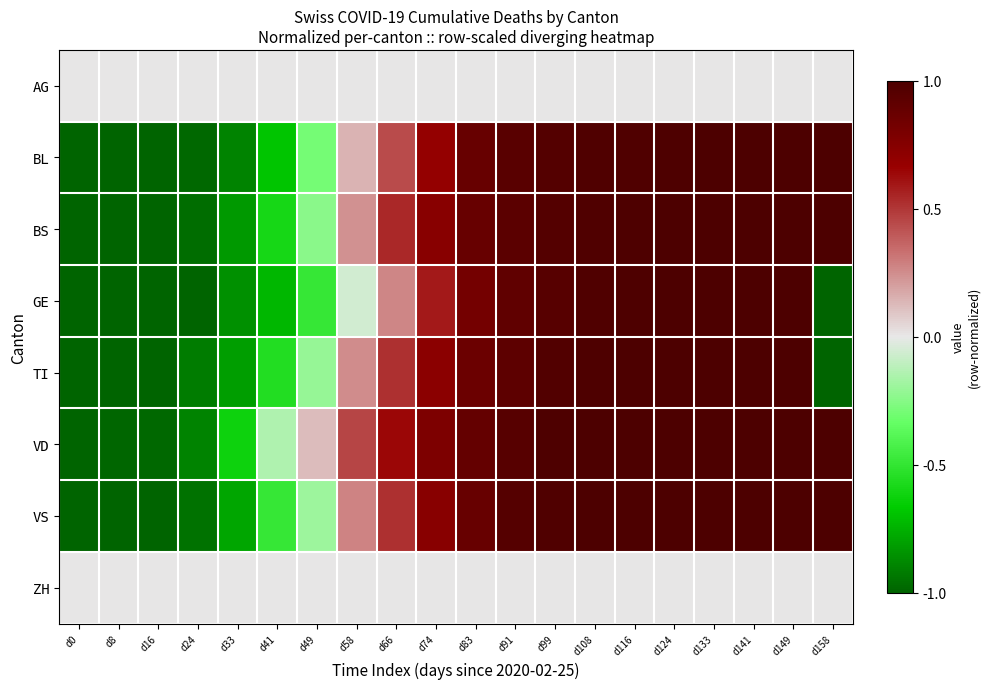

Reading left to right, transcribe all the data shown in this chart.

AG: d0=0.0	d8=0.0	d16=0.0	d24=0.0	d33=0.0	d41=0.0	d49=0.0	d58=0.0	d66=0.0	d74=0.0	d83=0.0	d91=0.0	d99=0.0	d108=0.0	d116=0.0	d124=0.0	d133=0.0	d141=0.0	d149=0.0	d158=0.0
BL: d0=-1.0	d8=-1.0	d16=-1.0	d24=-1.0	d33=-0.9	d41=-0.7	d49=-0.3	d58=0.1	d66=0.4	d74=0.7	d83=0.9	d91=0.9	d99=1.0	d108=1.0	d116=1.0	d124=1.0	d133=1.0	d141=1.0	d149=1.0	d158=1.0
BS: d0=-1.0	d8=-1.0	d16=-1.0	d24=-1.0	d33=-0.8	d41=-0.6	d49=-0.2	d58=0.2	d66=0.5	d74=0.7	d83=0.9	d91=0.9	d99=1.0	d108=1.0	d116=1.0	d124=1.0	d133=1.0	d141=1.0	d149=1.0	d158=1.0
GE: d0=-1.0	d8=-1.0	d16=-1.0	d24=-1.0	d33=-0.9	d41=-0.7	d49=-0.5	d58=-0.1	d66=0.3	d74=0.6	d83=0.8	d91=0.9	d99=1.0	d108=1.0	d116=1.0	d124=1.0	d133=1.0	d141=1.0	d149=1.0	d158=-1.0
TI: d0=-1.0	d8=-1.0	d16=-1.0	d24=-0.9	d33=-0.8	d41=-0.5	d49=-0.2	d58=0.3	d66=0.5	d74=0.7	d83=0.9	d91=0.9	d99=1.0	d108=1.0	d116=1.0	d124=1.0	d133=1.0	d141=1.0	d149=1.0	d158=-1.0
VD: d0=-1.0	d8=-1.0	d16=-1.0	d24=-0.9	d33=-0.6	d41=-0.1	d49=0.1	d58=0.5	d66=0.6	d74=0.8	d83=0.9	d91=1.0	d99=1.0	d108=1.0	d116=1.0	d124=1.0	d133=1.0	d141=1.0	d149=1.0	d158=1.0
VS: d0=-1.0	d8=-1.0	d16=-1.0	d24=-0.9	d33=-0.8	d41=-0.5	d49=-0.2	d58=0.3	d66=0.5	d74=0.7	d83=0.9	d91=1.0	d99=1.0	d108=1.0	d116=1.0	d124=1.0	d133=1.0	d141=1.0	d149=1.0	d158=1.0
ZH: d0=0.0	d8=0.0	d16=0.0	d24=0.0	d33=0.0	d41=0.0	d49=0.0	d58=0.0	d66=0.0	d74=0.0	d83=0.0	d91=0.0	d99=0.0	d108=0.0	d116=0.0	d124=0.0	d133=0.0	d141=0.0	d149=0.0	d158=0.0